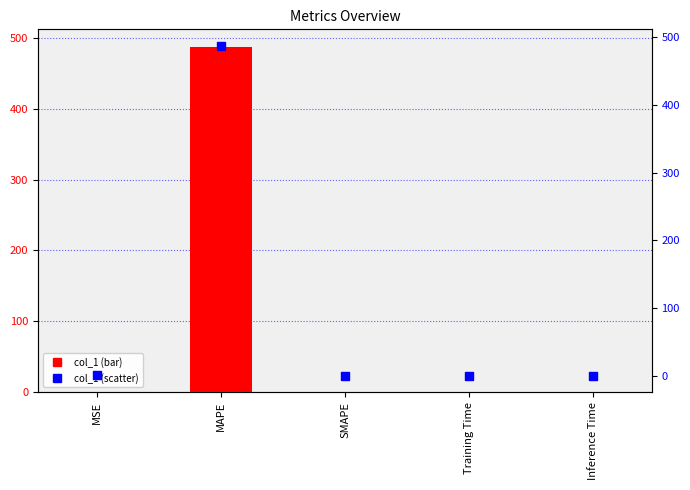

Which series contains the lowest Y value?

col_1 (bar)